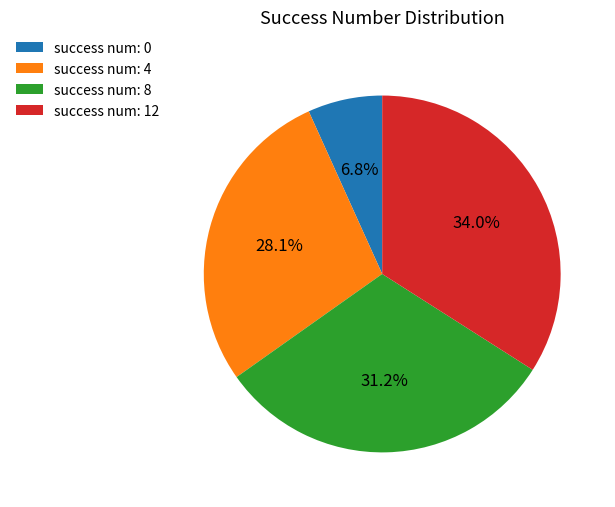

Is it true that success num: 4 is 28% of the pie?

True